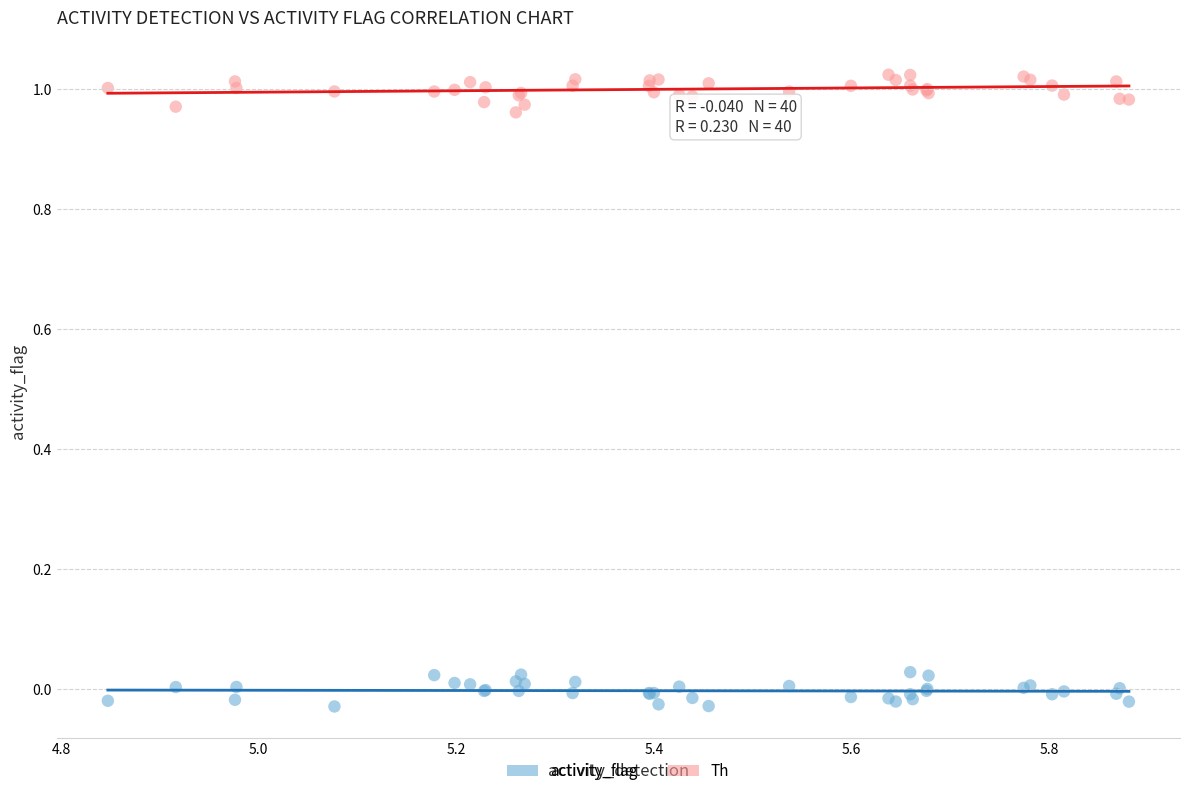

Which series contains the highest Y value?

Th